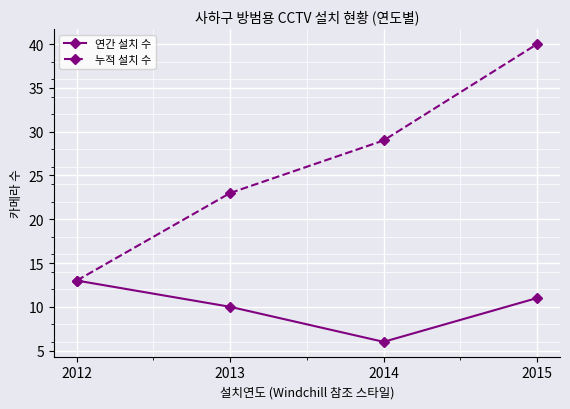

Rank the series by their maximum value, from highest to lowest.

누적 설치 수, 연간 설치 수